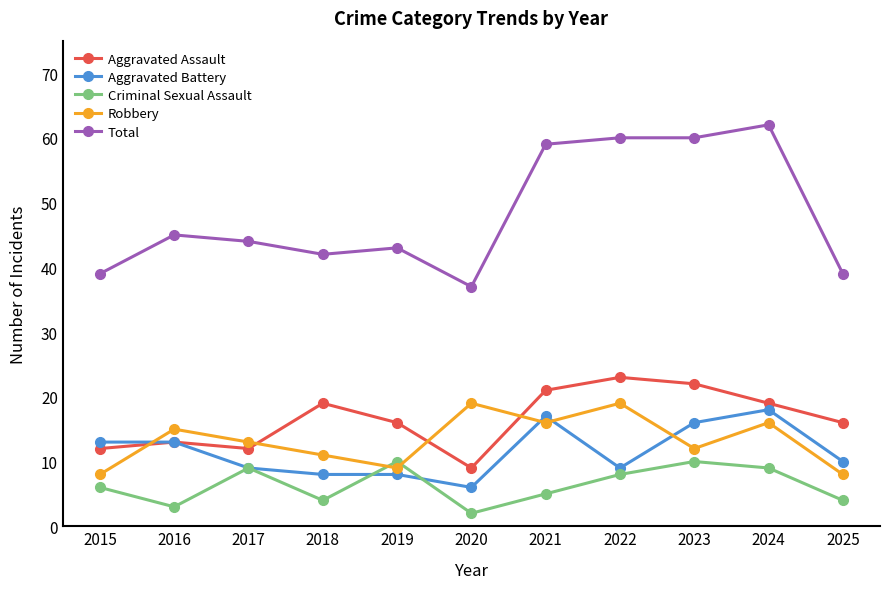

Between 2020 and 2021, which series saw the biggest shift?

Total